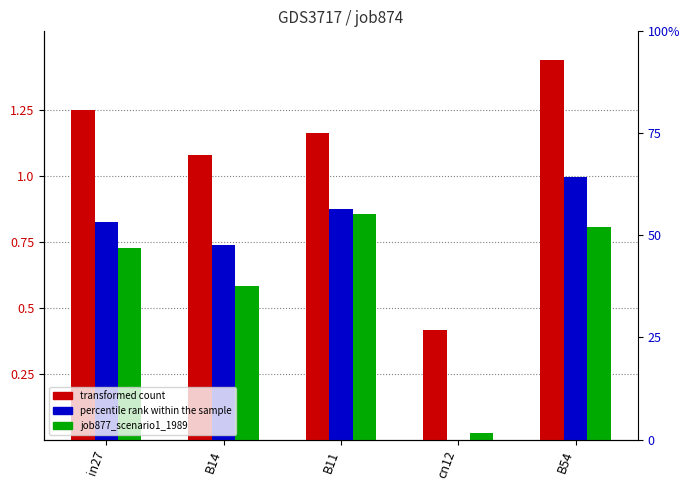

Which category has the highest value across all series?

B54